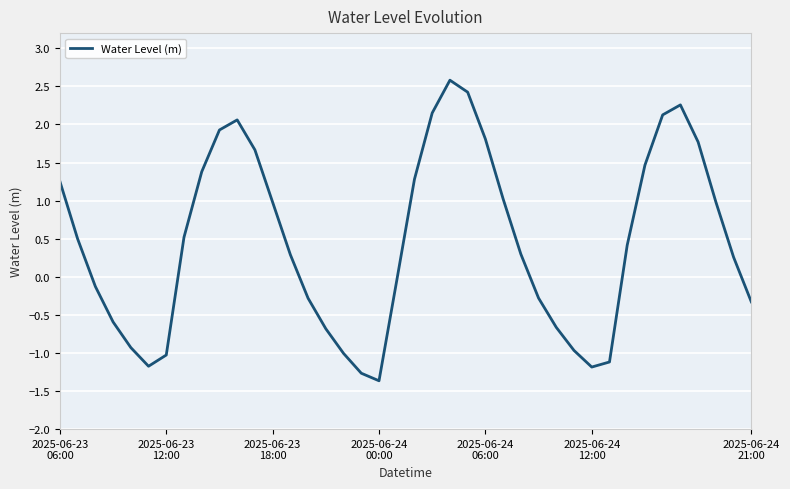

What is the maximum value shown in the chart?

2.6